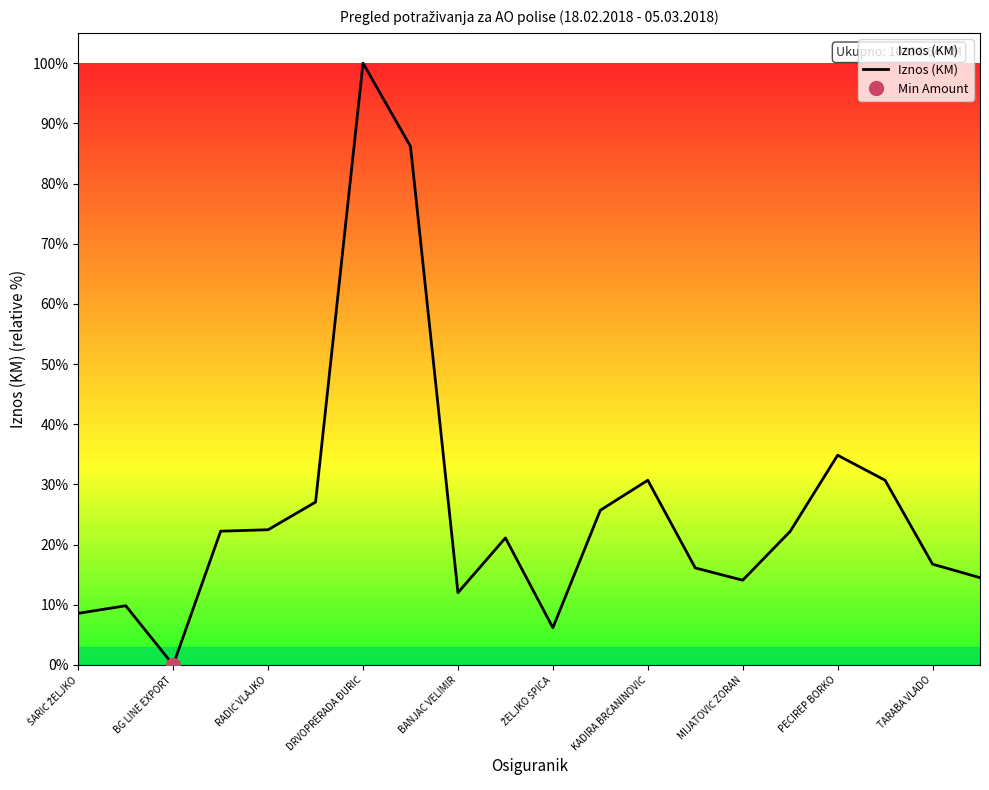

Where is Iznos (KM) nearest to the value 50?

PECIREP BORKO